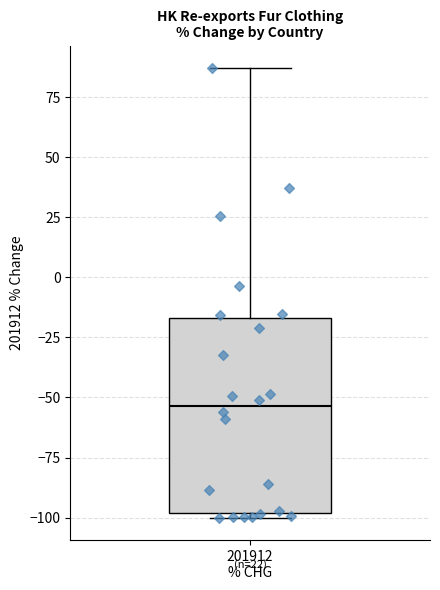

Transcribe this box plot: give where the median line is, the range the box spans, and where the two whiskers end, as read against the y-axis. The values are not printed on the chart, so give them approximately, as read against the axis.

median -55, box -100 to -15, whiskers -100 (just below the box's lower edge) to 85